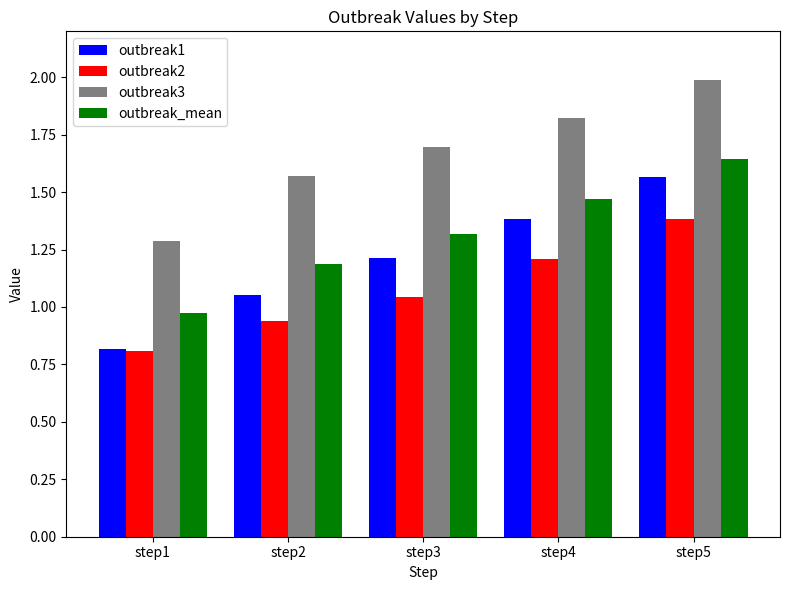

List the labels in order of outbreak2 value, smallest first.

step1, step2, step3, step4, step5